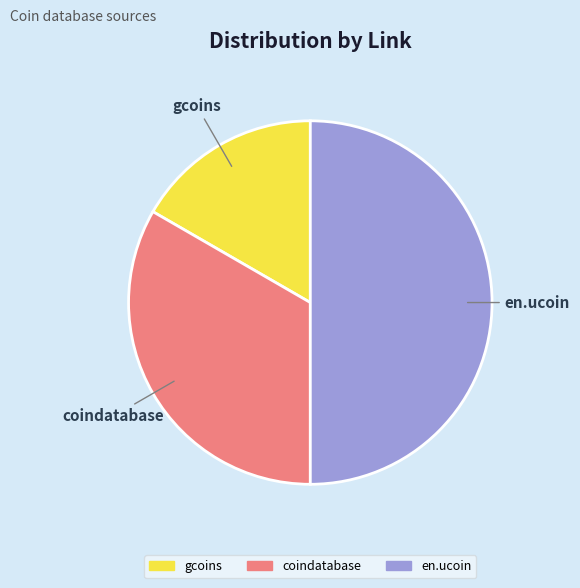

Approximately how many times larger is the value at en.ucoin compared to gcoins?

3.0